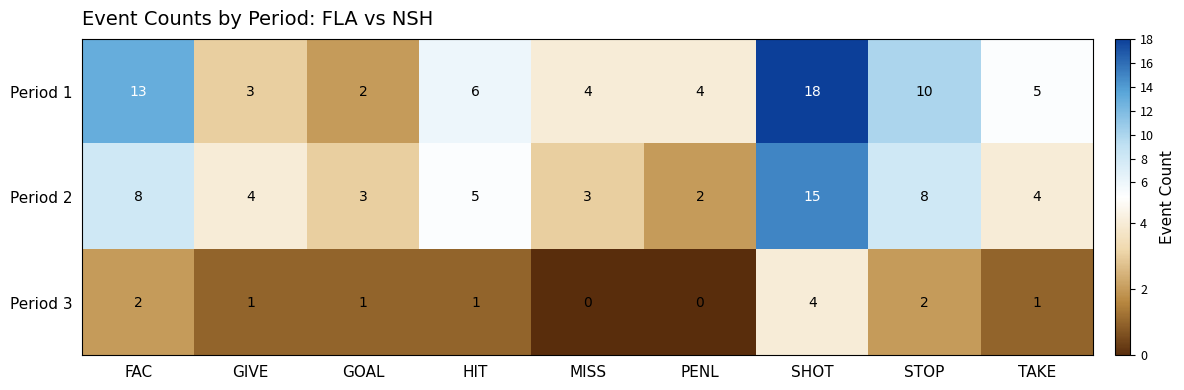

At which category is the sum across all series the highest?

SHOT